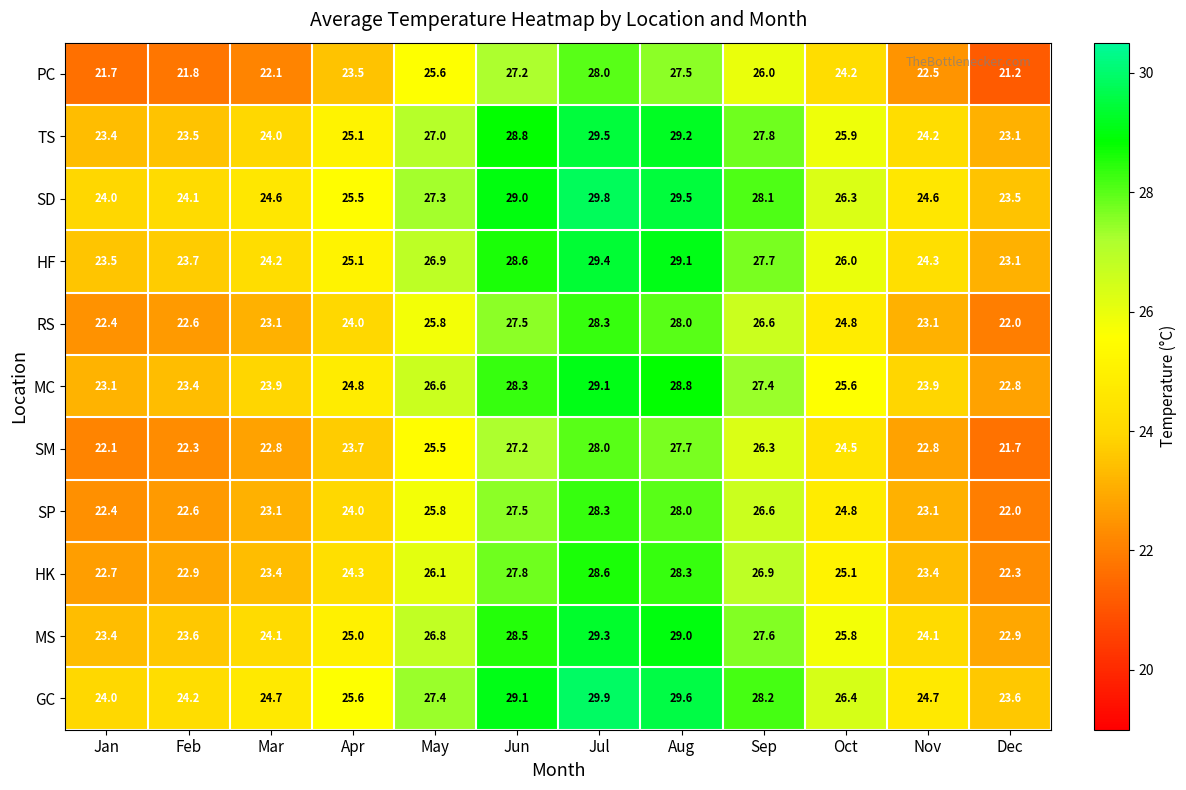

At which category does the chart reach its peak across all series?

Jul